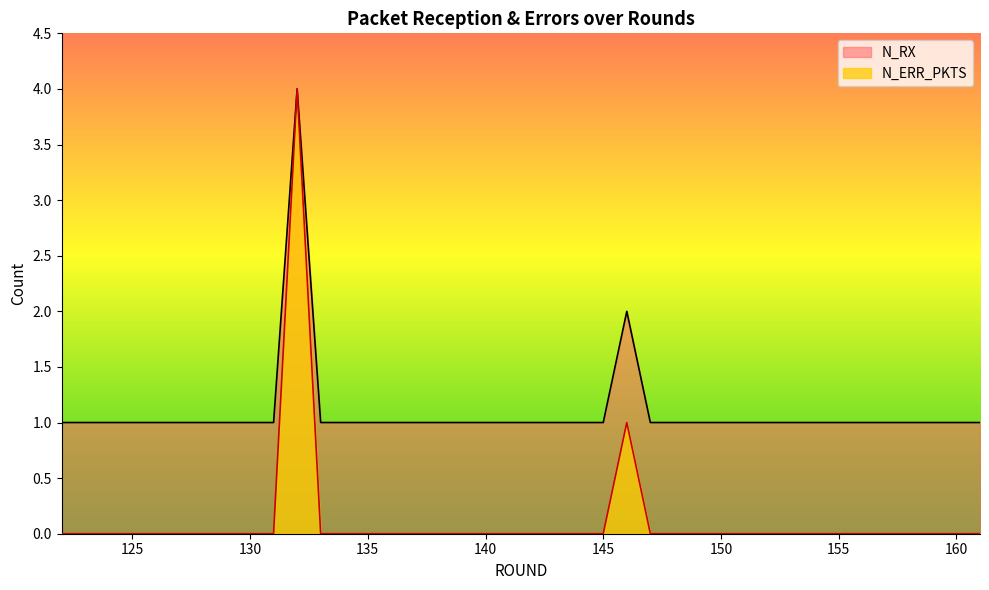

How many N_RX values are between 1 and 2?

39